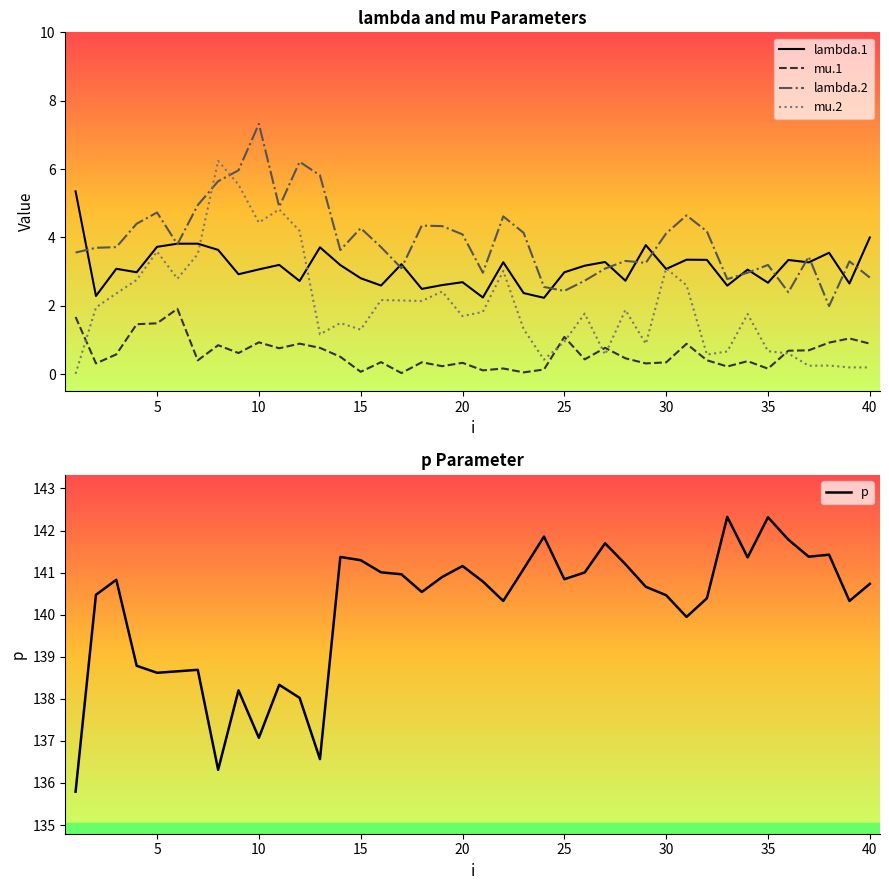

How many series are shown in this chart?

5